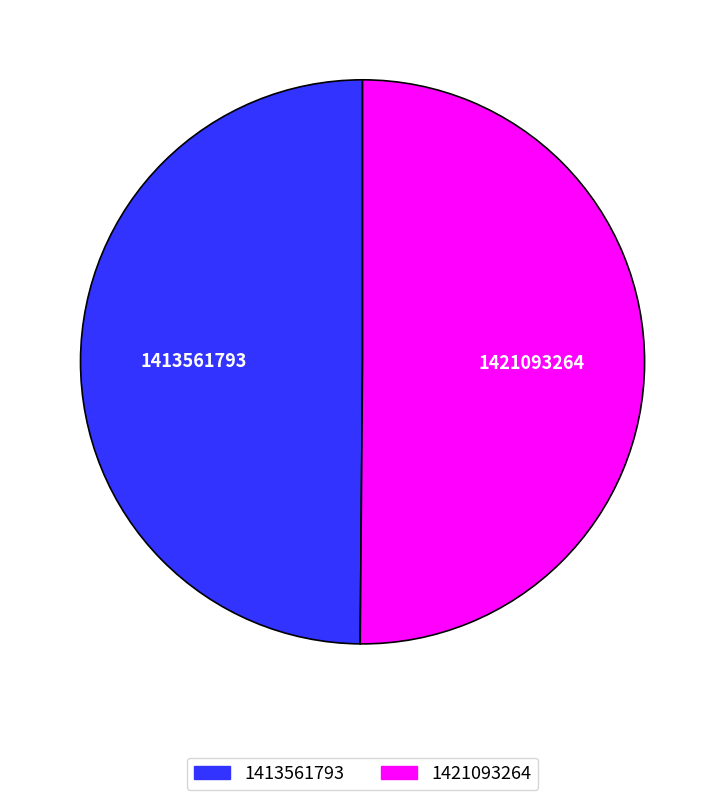

Do 1413561793 and 1421093264 together represent more than half of the pie?

Yes